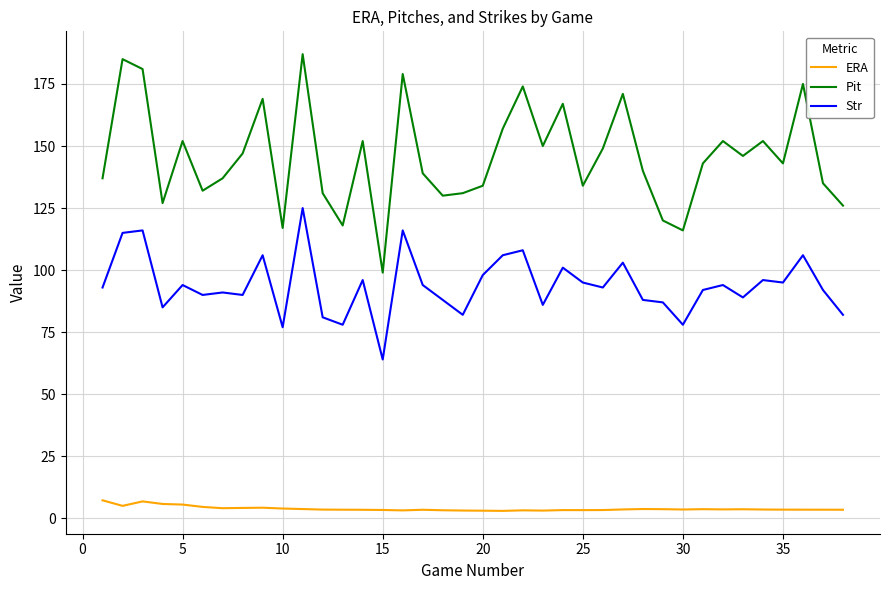

What is the smallest value displayed?

3.0